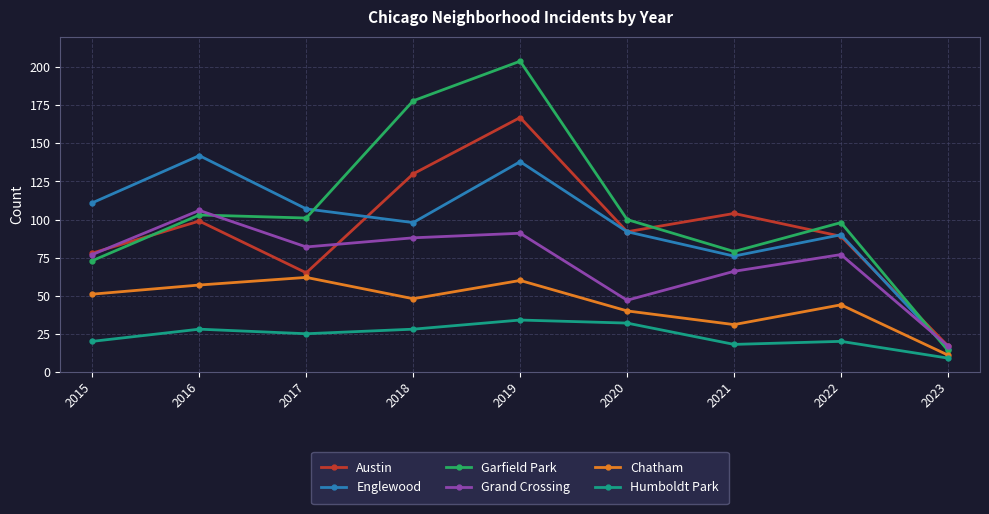

Reading left to right, what are all the values shown in this chart?

Austin: 78	99	65	130	167	92	104	89	17
Englewood: 111	142	107	98	138	92	76	90	15
Garfield Park: 73	103	101	178	204	100	79	98	14
Grand Crossing: 77	106	82	88	91	47	66	77	17
Chatham: 51	57	62	48	60	40	31	44	11
Humboldt Park: 20	28	25	28	34	32	18	20	9